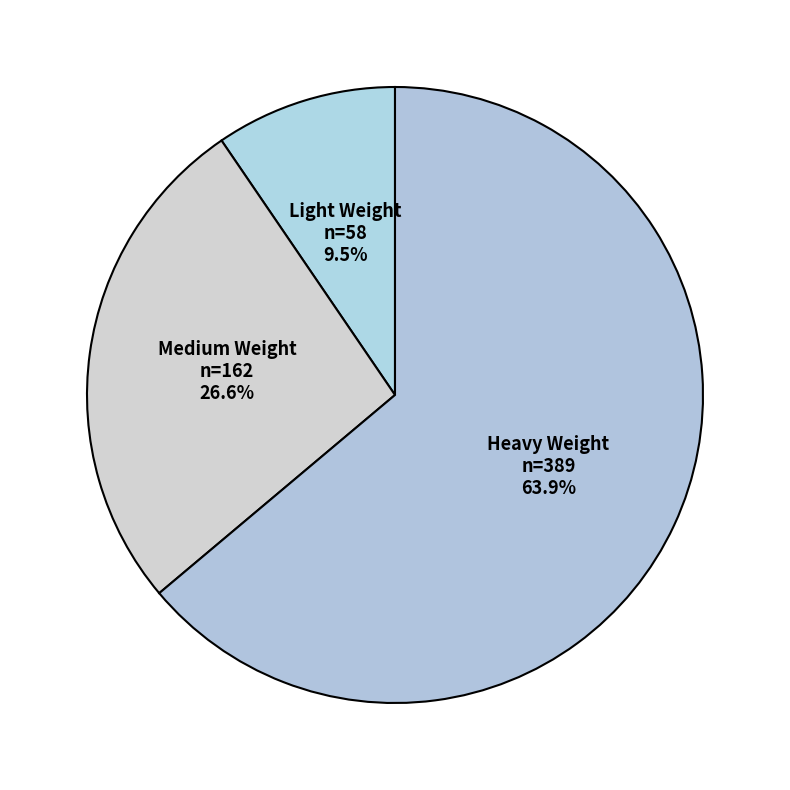

What is the total percentage of Heavy Weight and Medium Weight?

90.5%